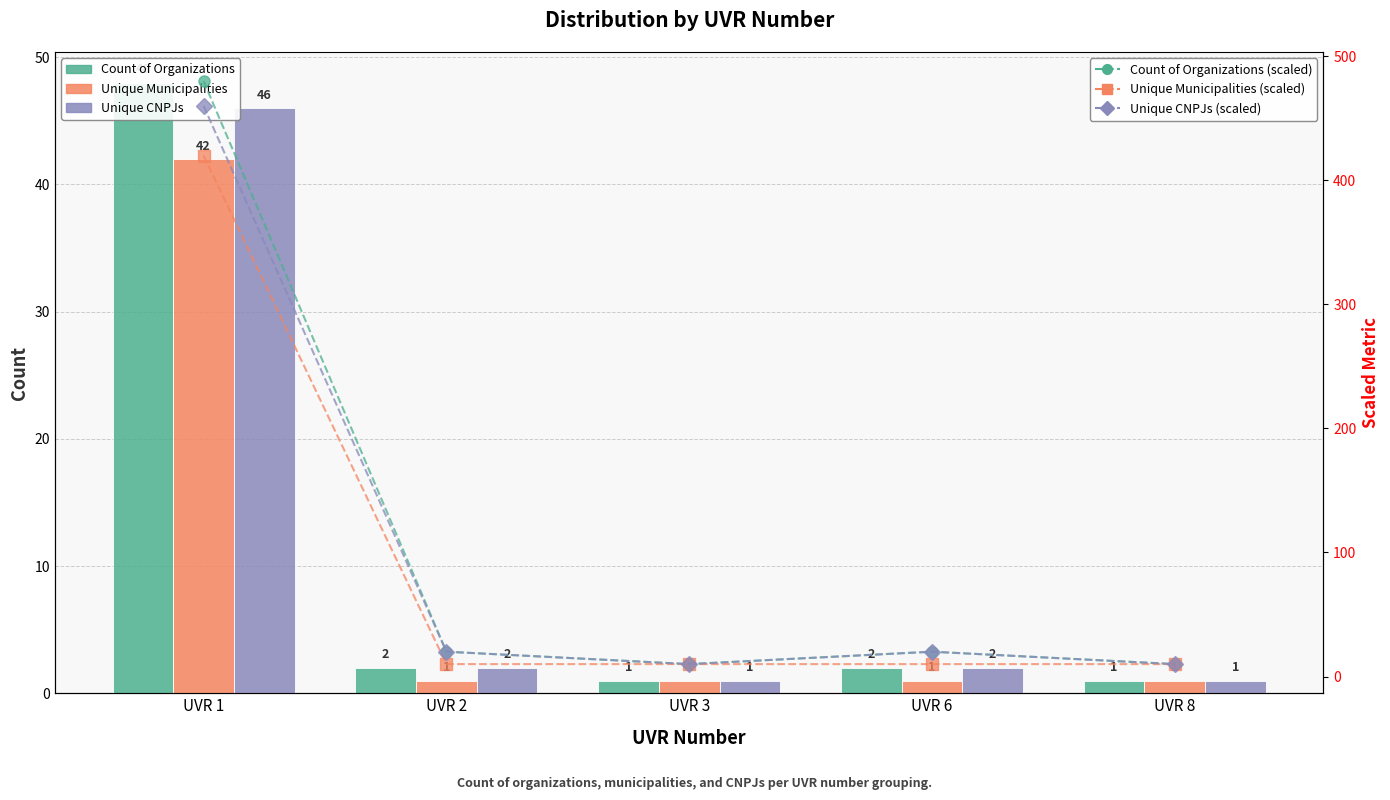

List the labels in order of Count of Organizations value, largest first.

UVR 1, UVR 2, UVR 6, UVR 3, UVR 8